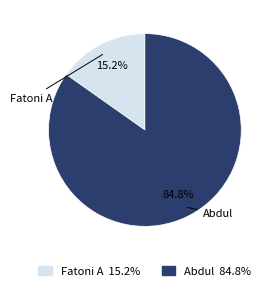

To the nearest percent, what is the difference between the largest and smallest slice percentages?

70%